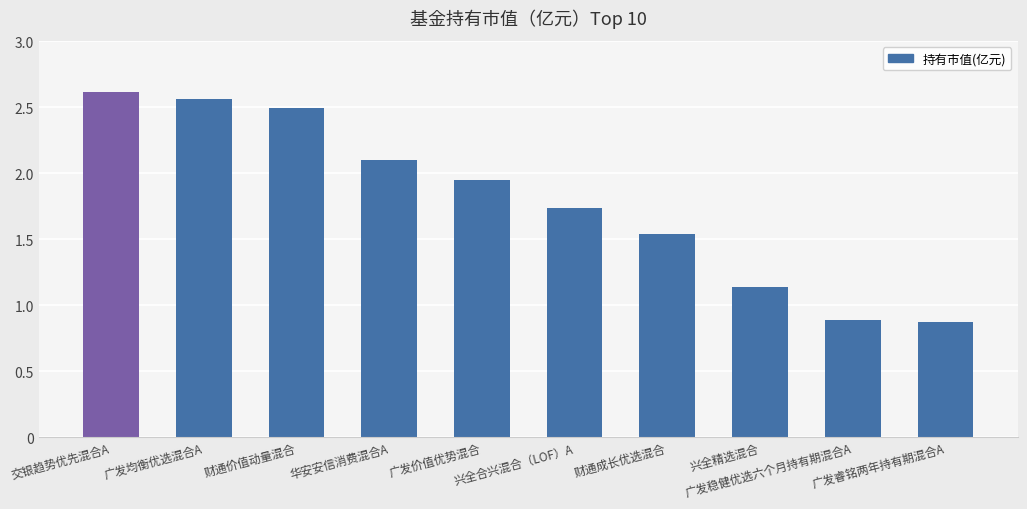

True or false: the data shows 4.5 at 广发均衡优选混合A.

False